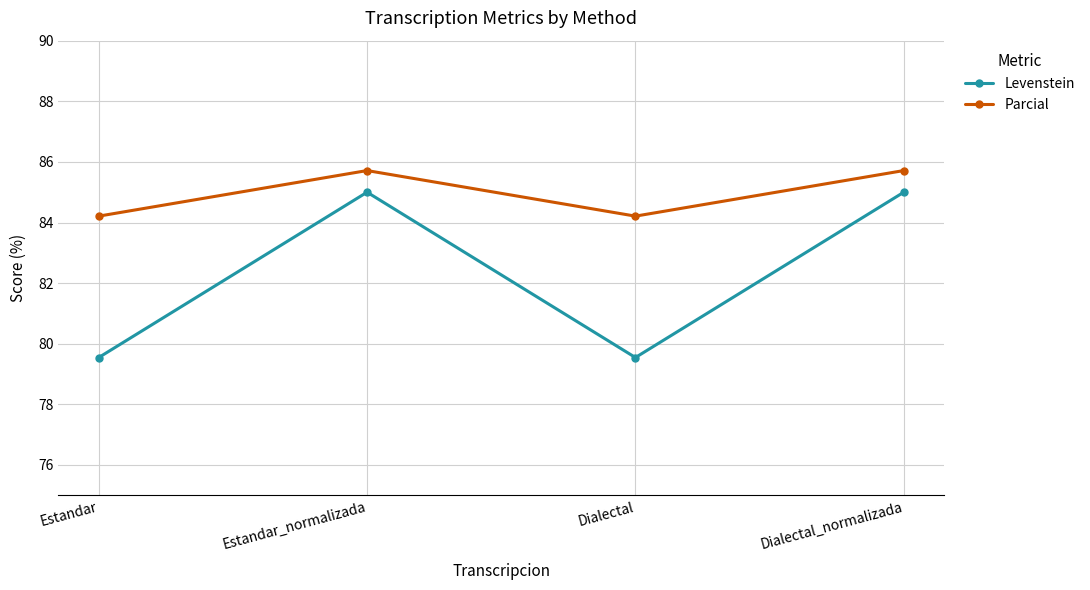

What is the label of the 4th point from the right?

Estandar